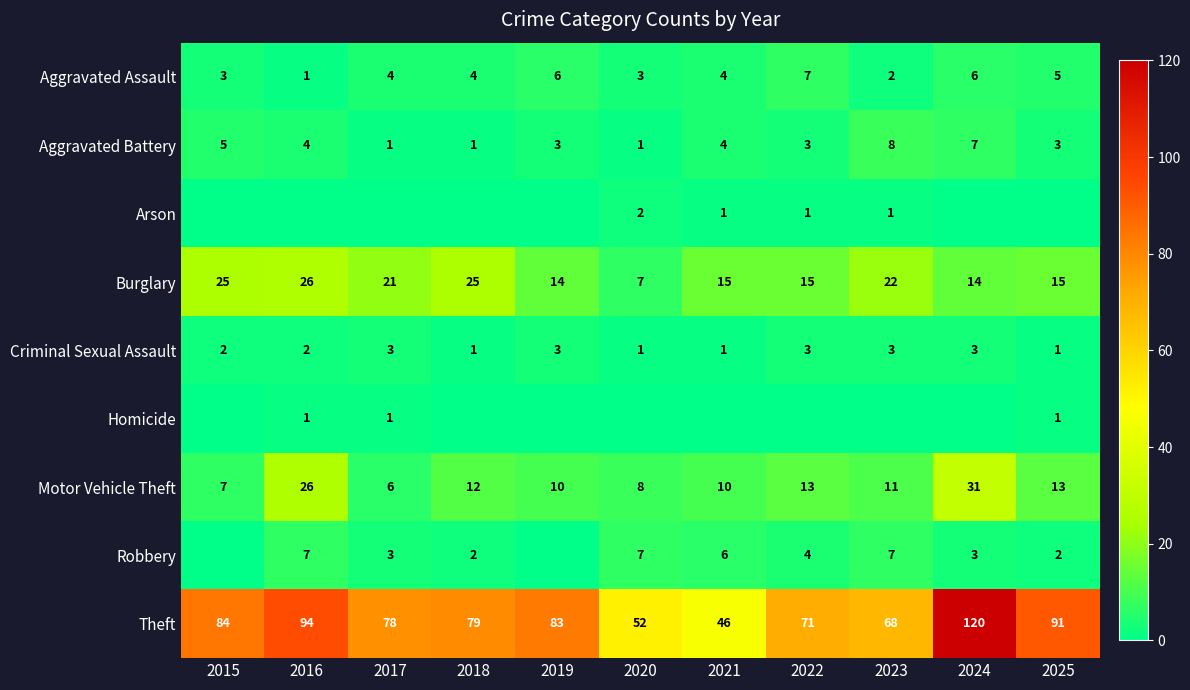

Between 2017 and 2024, which series saw the biggest shift?

Theft